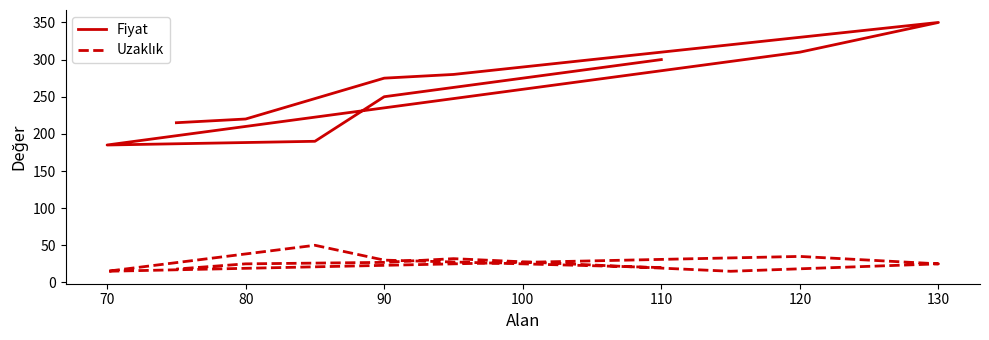

True or false: Fiyat and Uzaklık intersect in this chart.

False